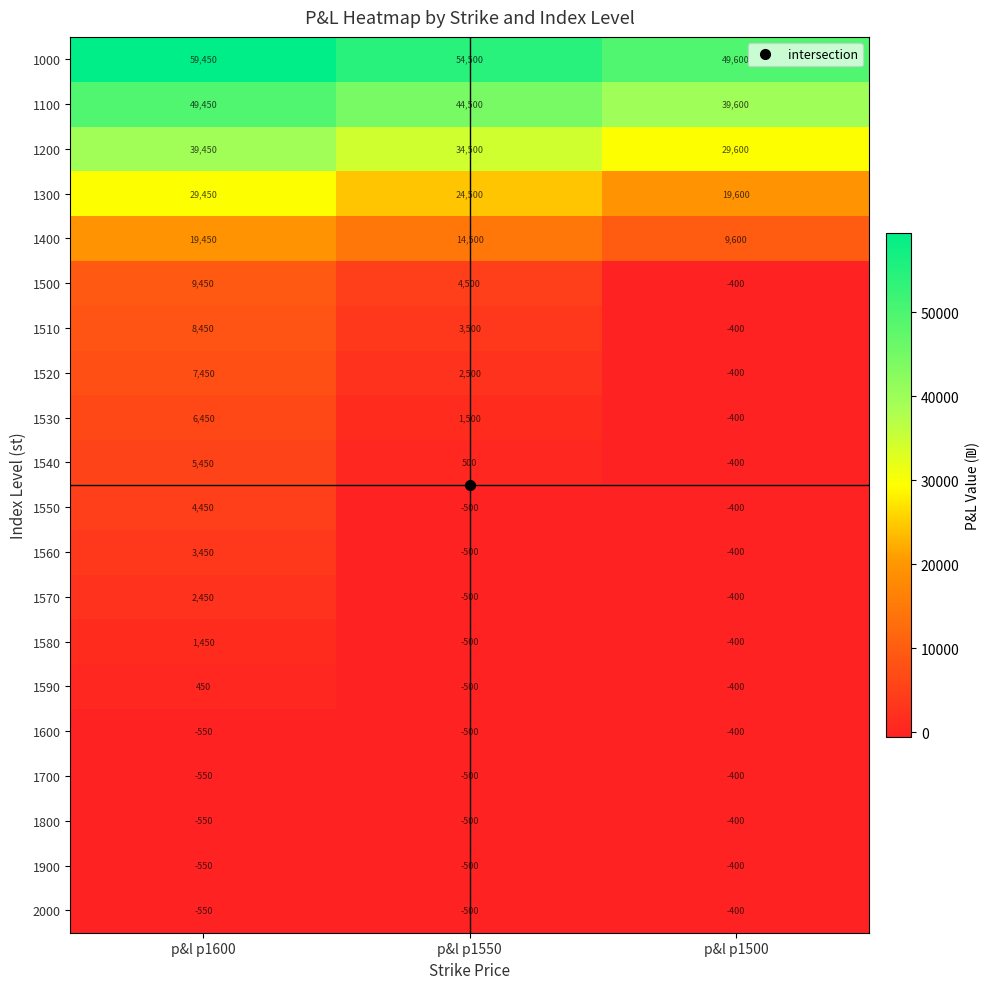

List the labels in order of 1540 value, largest first.

p&l p1600, p&l p1550, p&l p1500